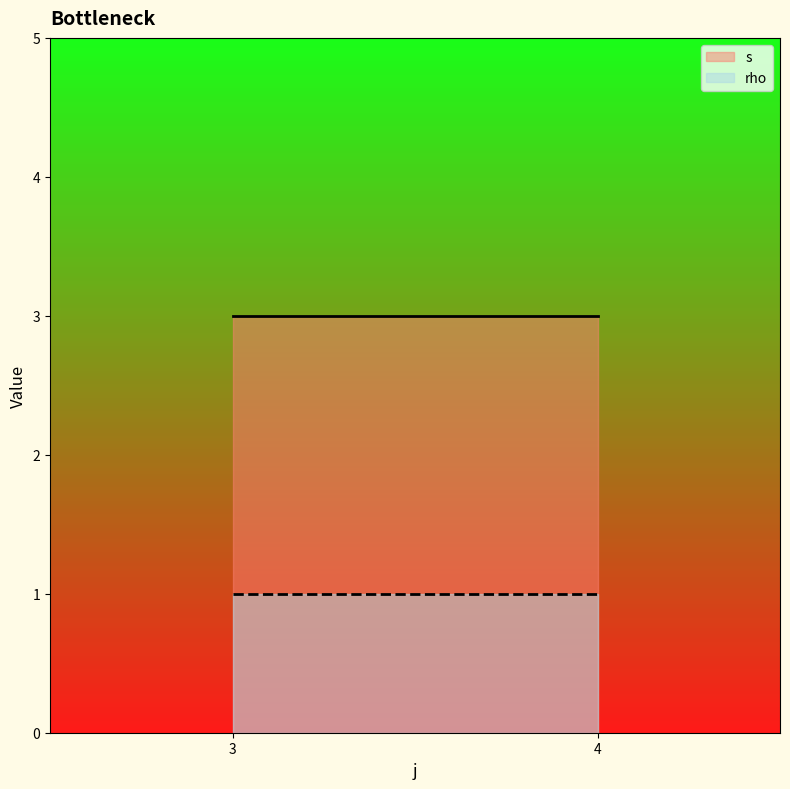

The s series shows 5 at 4. True or false?

False